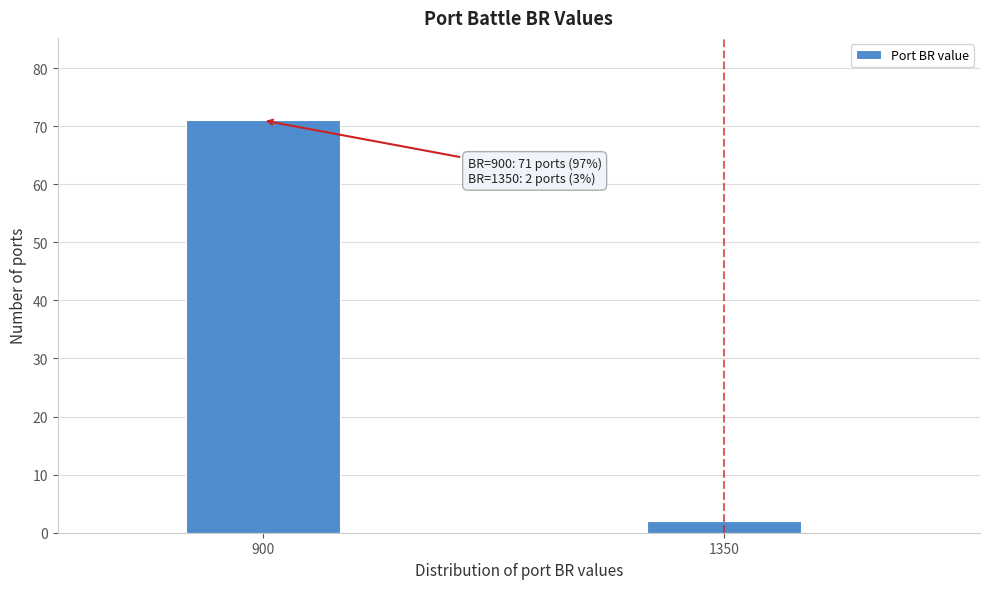

Reading left to right, transcribe all the data shown in this chart.

900=71	1350=2